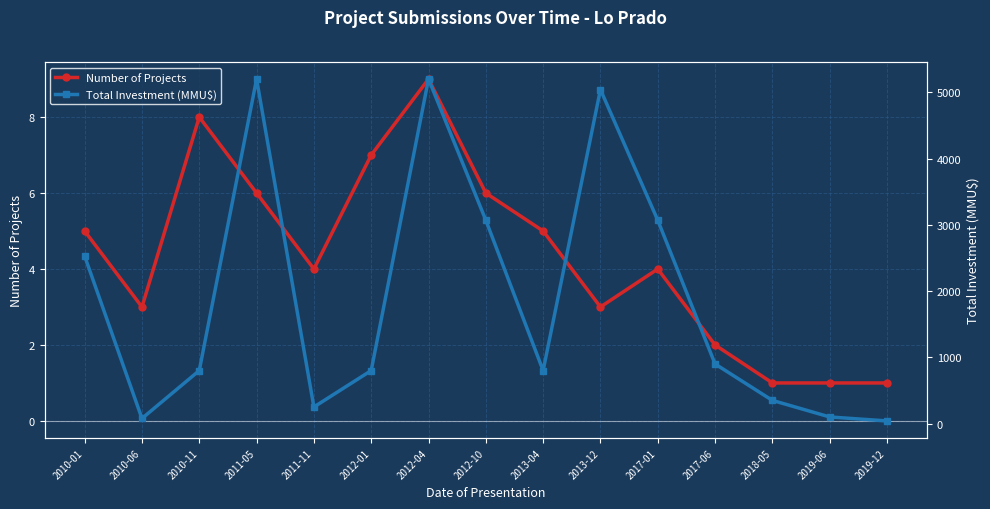

What is the sum of the Total Investment (MMU$) values at 2012-04 and 2012-01?

6000